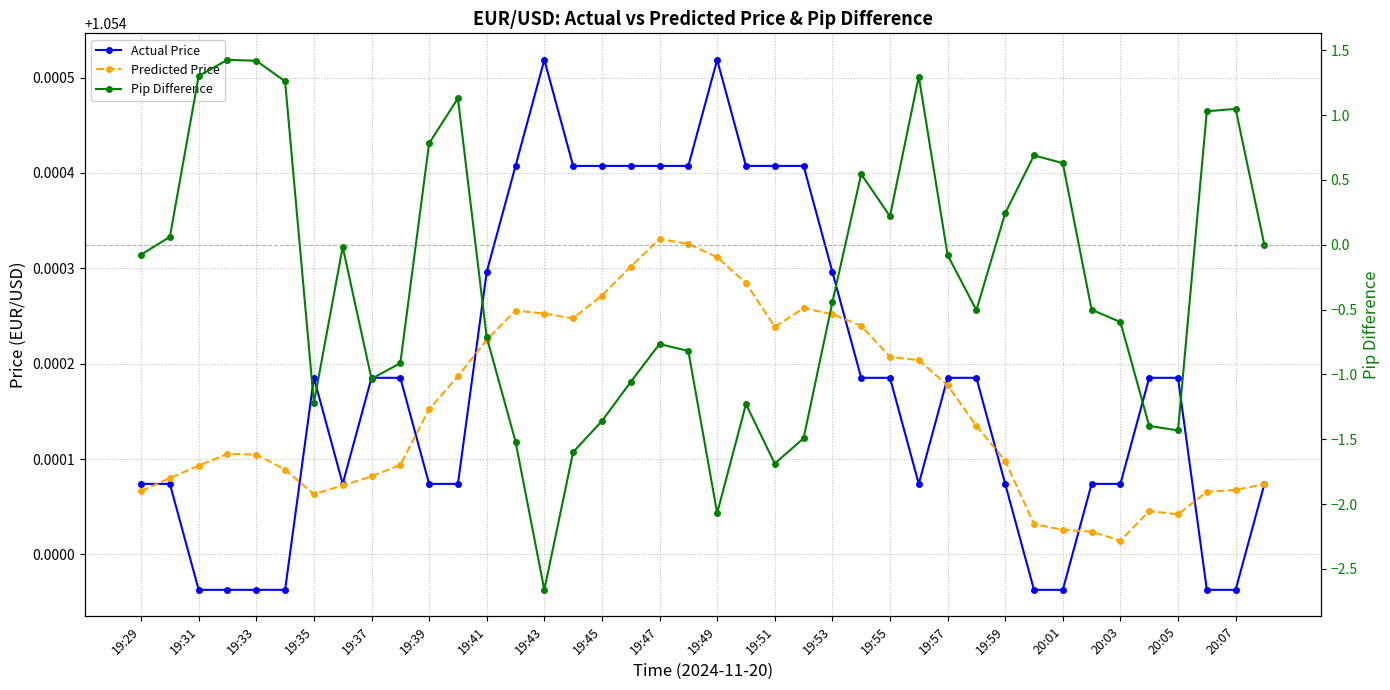

Does the chart display data point markers on the line(s)?

Yes